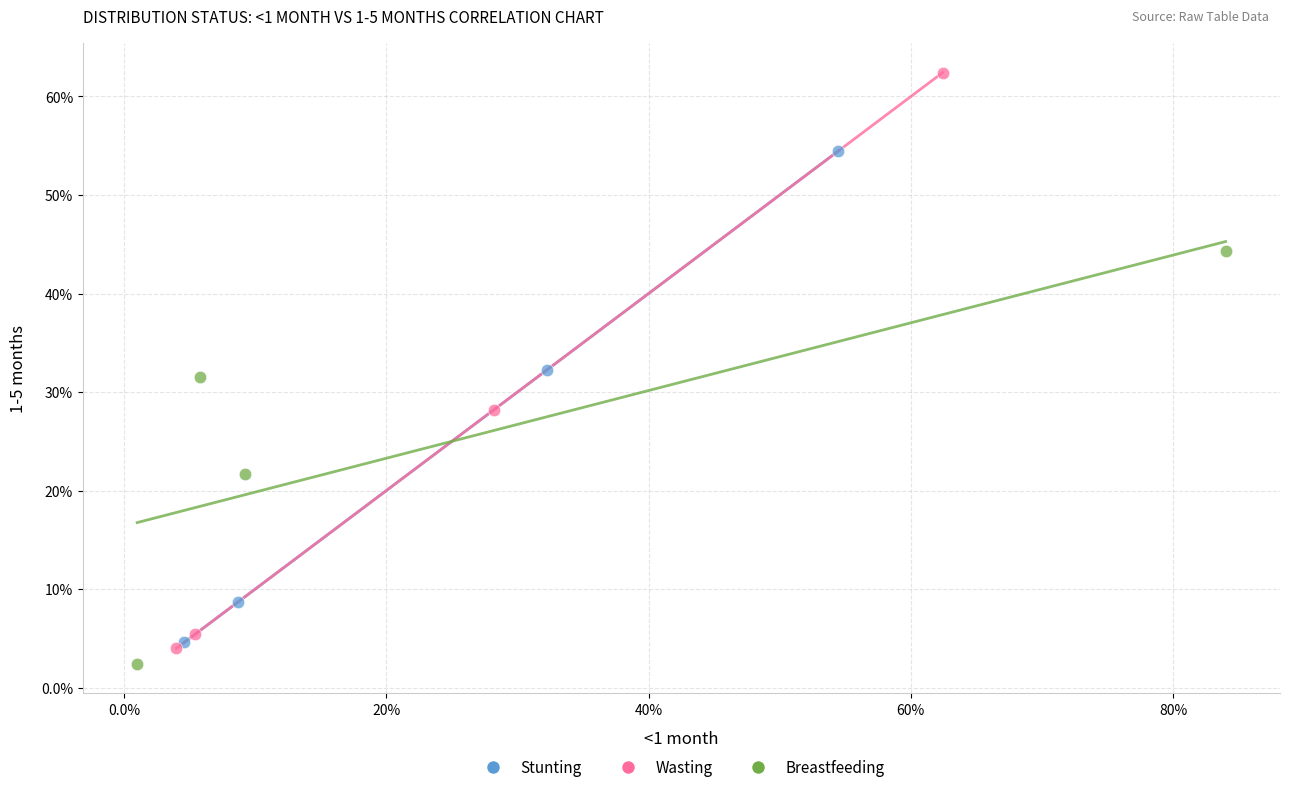

Which series has the largest Y range (max minus min)?

Wasting